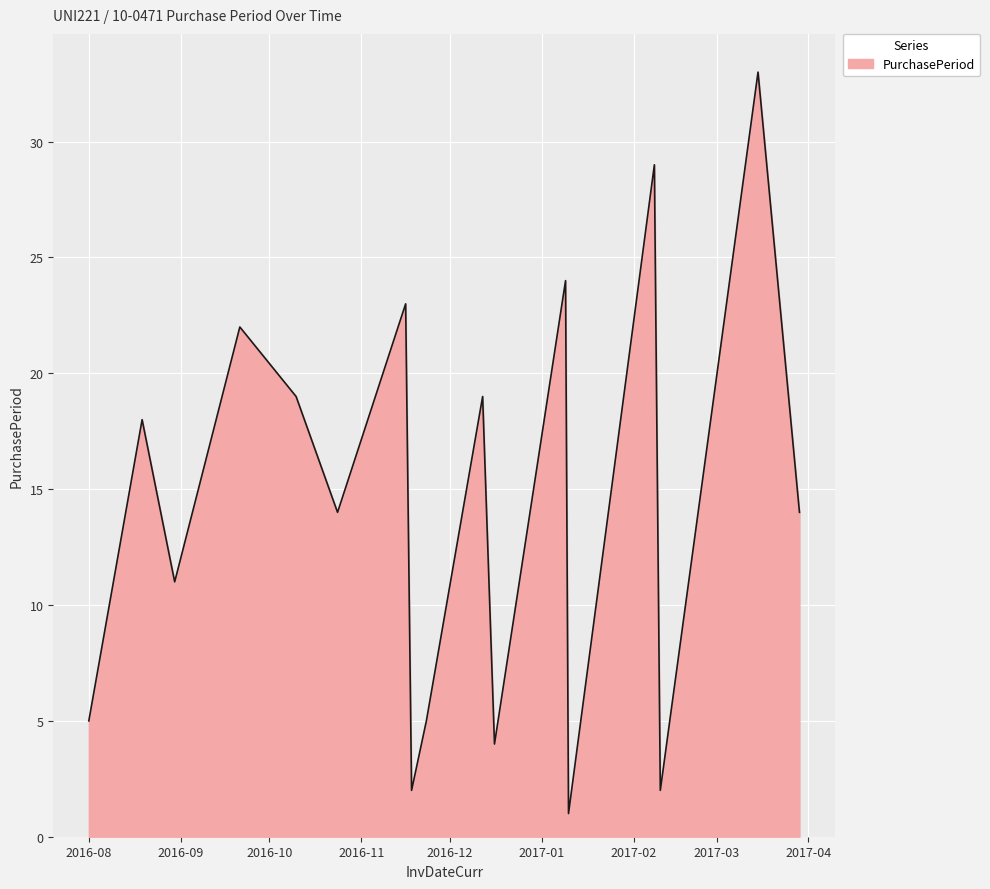

Reading right to left, list all the values displayed in this chart.

14	33	2	29	1	24	4	19	5	2	23	14	19	22	11	18	5